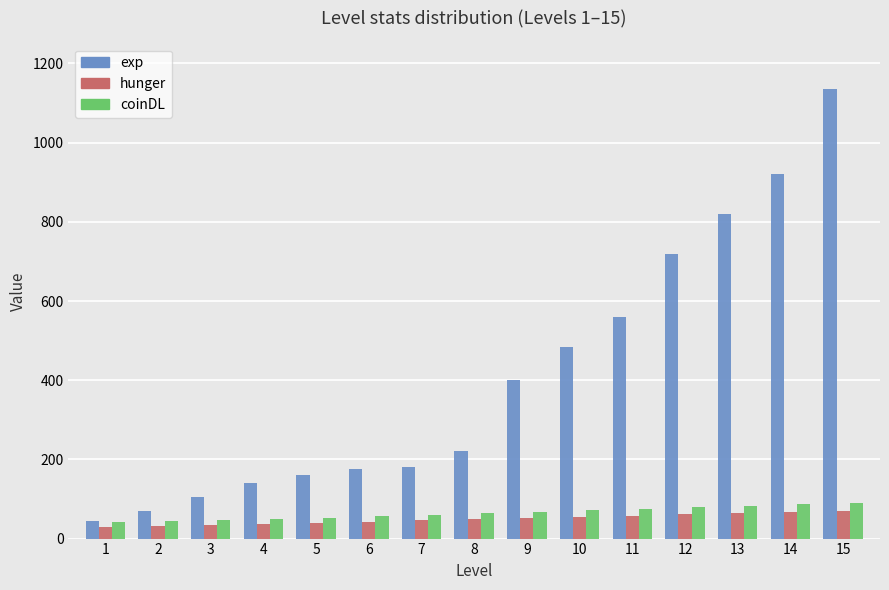

How many data points in hunger are less than 49?

7